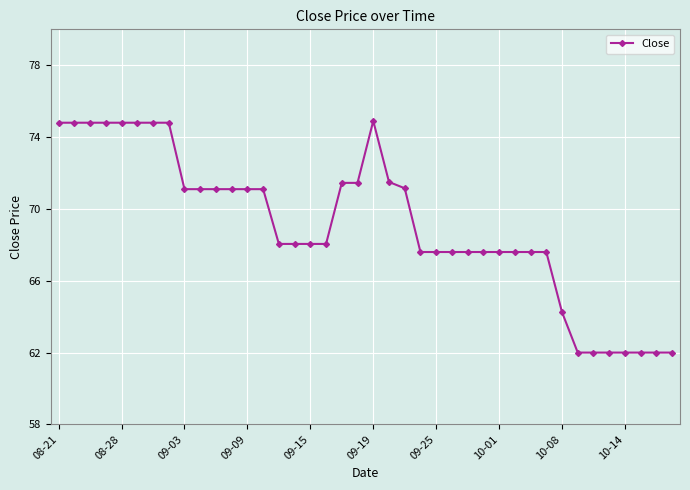

What is the value of the 38th point from the left?

62.0